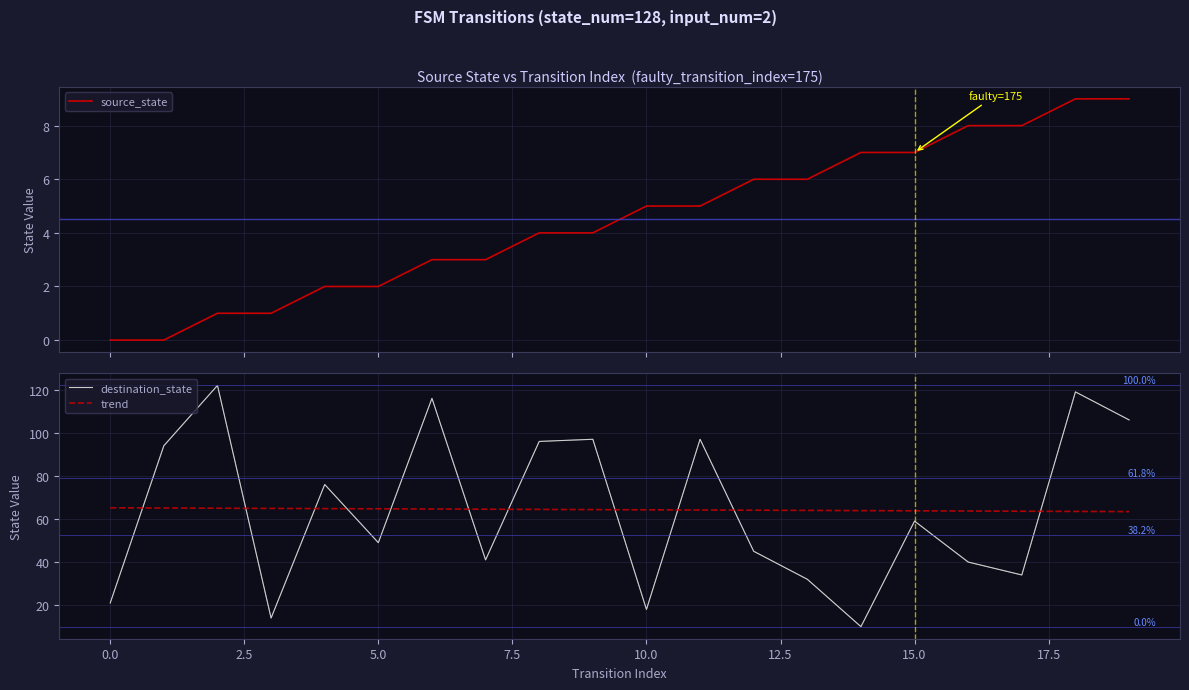

At 16, list the series in order from largest to smallest.

trend, destination_state, source_state